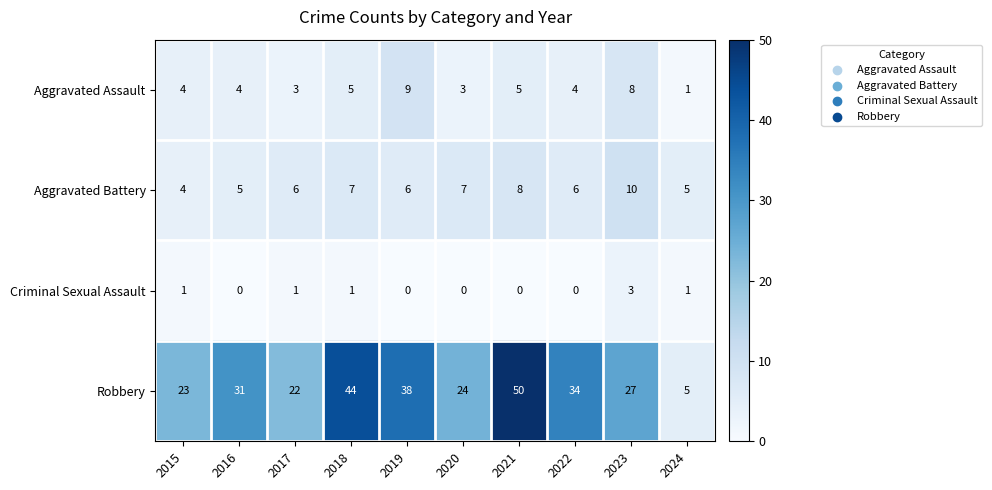

Rank the series by their maximum value, from highest to lowest.

Robbery, Aggravated Battery, Aggravated Assault, Criminal Sexual Assault